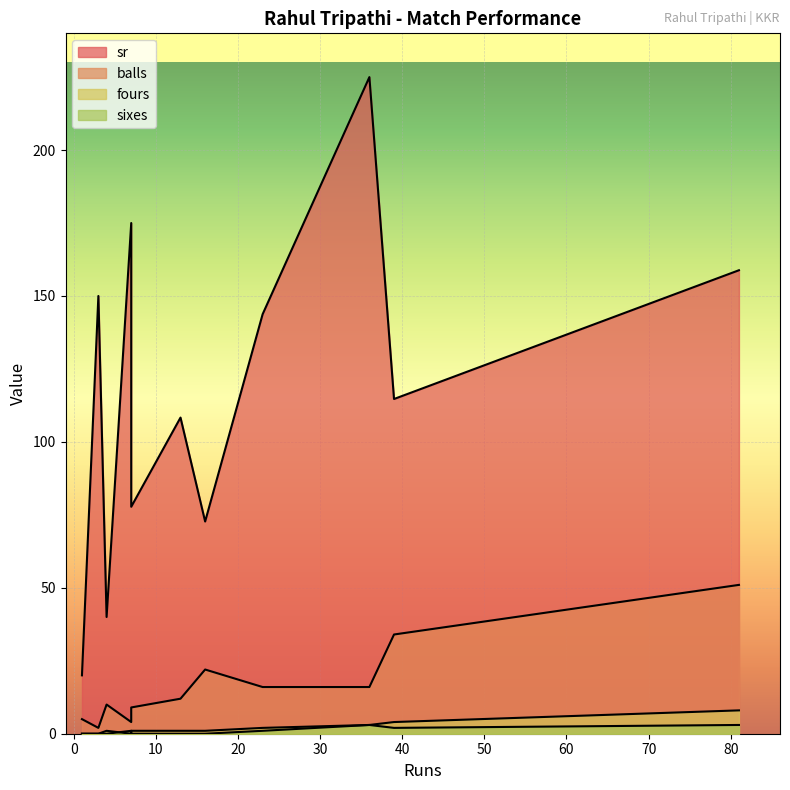

What is the sum of the balls values at 23 and 16?

38.0